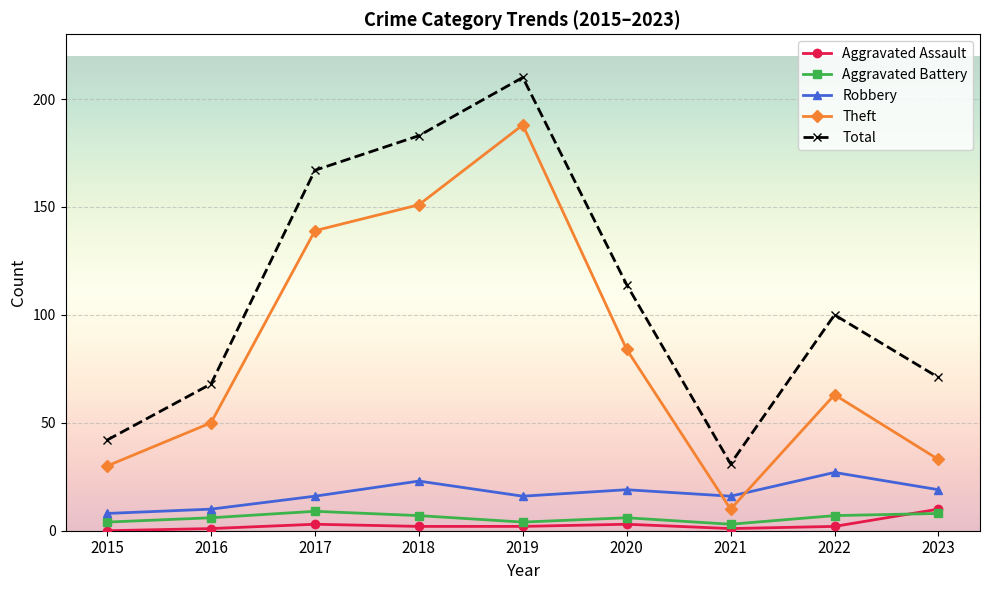

Reading right to left, extract all data points from this chart.

Aggravated Assault: 10	2	1	3	2	2	3	1	0
Aggravated Battery: 8	7	3	6	4	7	9	6	4
Robbery: 19	27	16	19	16	23	16	10	8
Theft: 33	63	10	84	188	151	139	50	30
Total: 71	100	31	114	210	183	167	68	42